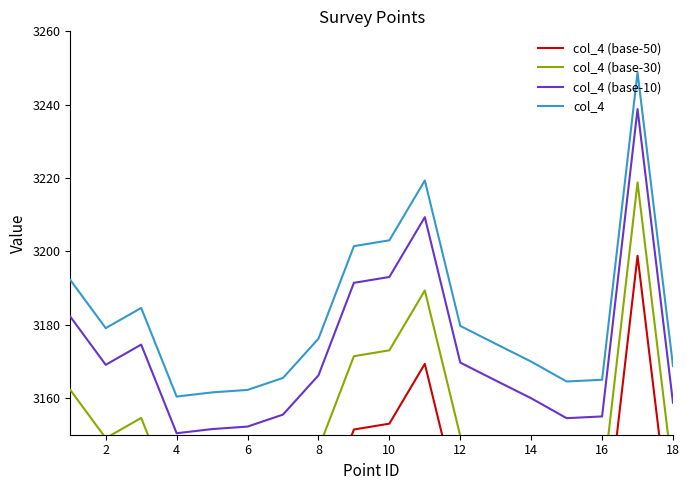

The col_4 series shows 3162.2 at 6. True or false?

True